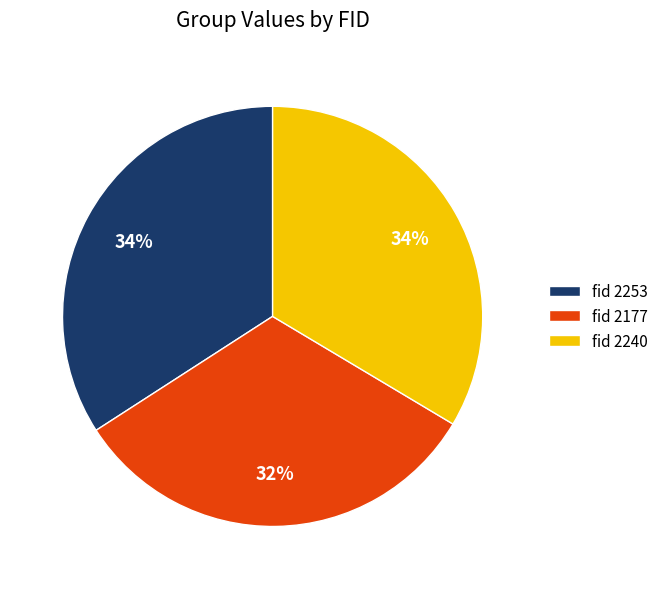

To the nearest percent, what is the combined percentage of fid 2177 and fid 2240?

66%